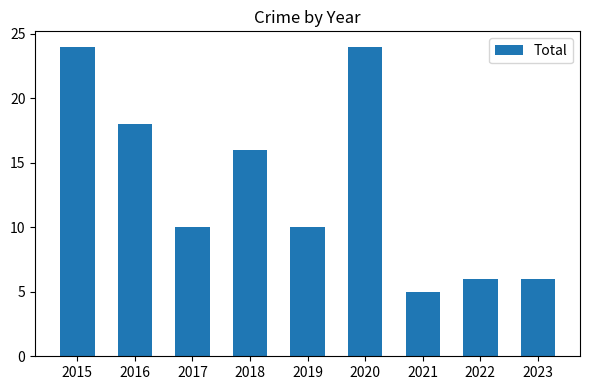

Which label corresponds to the smallest value in the chart?

2021